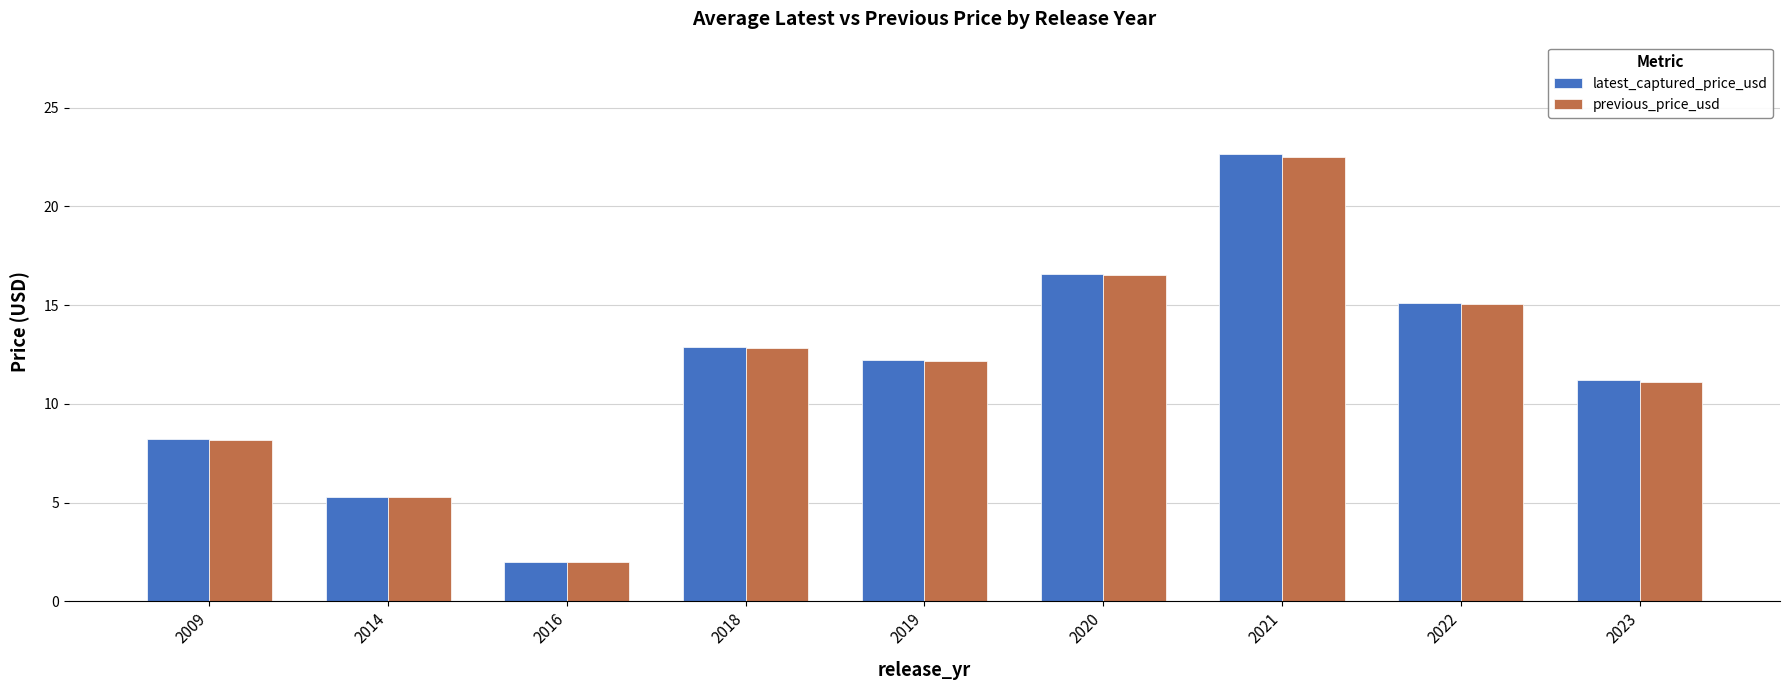

Read the latest_captured_price_usd value at 2019.

12.2